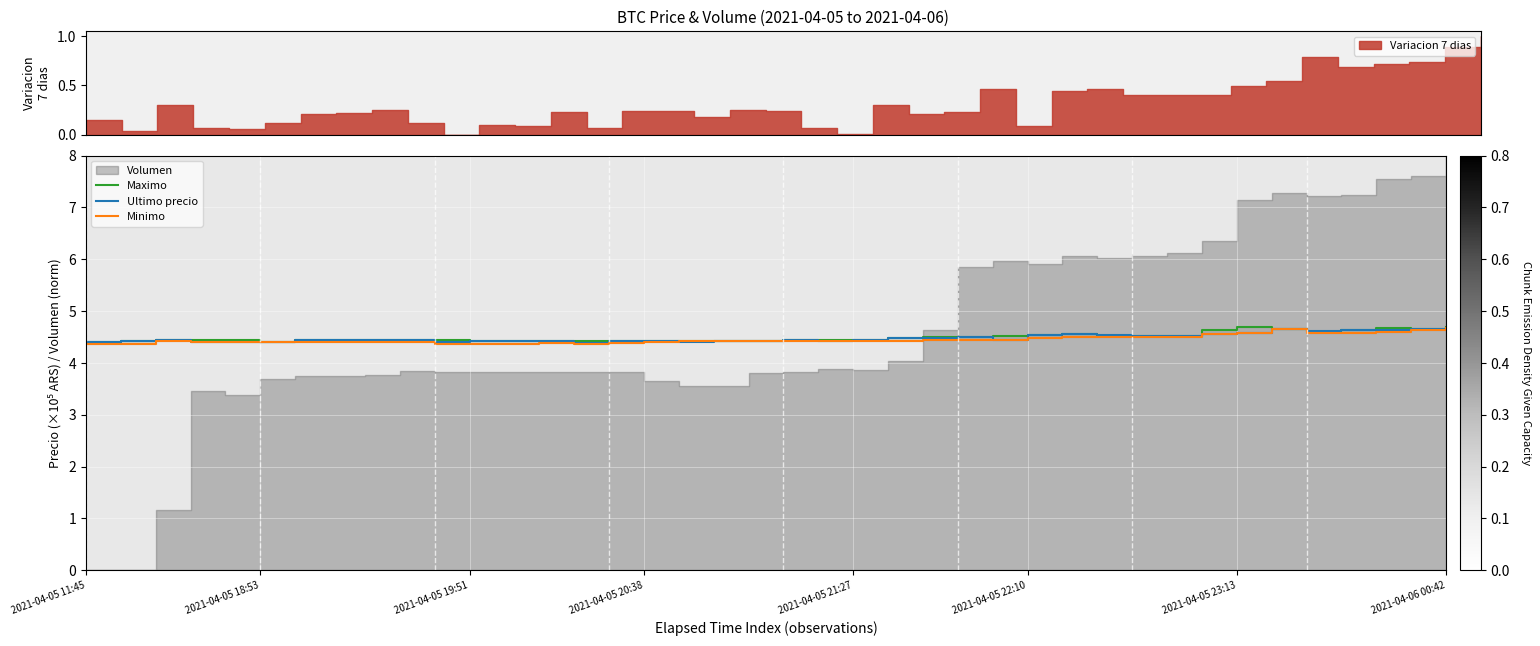

The Maximo series shows 4.5 at 25. True or false?

True